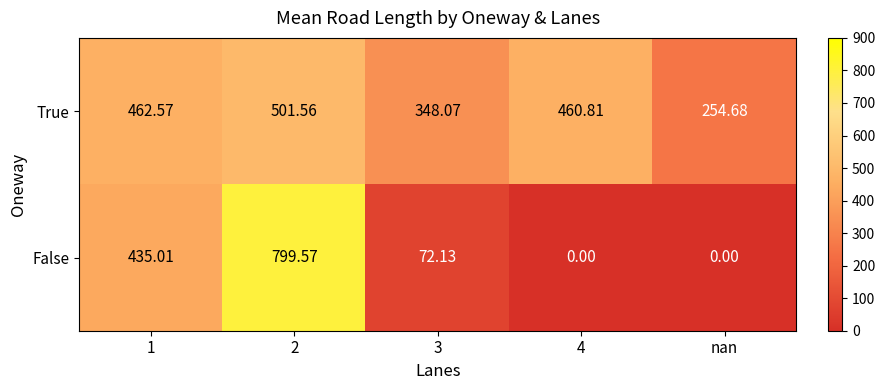

Which series has the largest total across all categories?

True